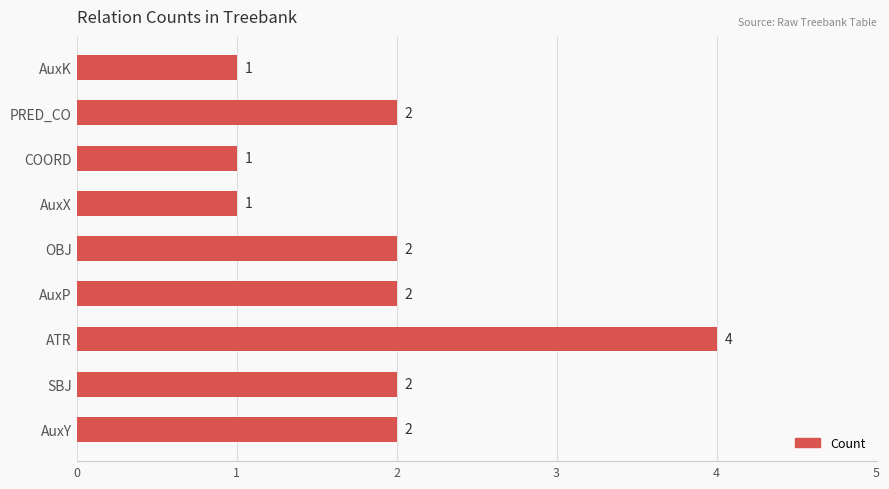

Read the value at ATR.

4